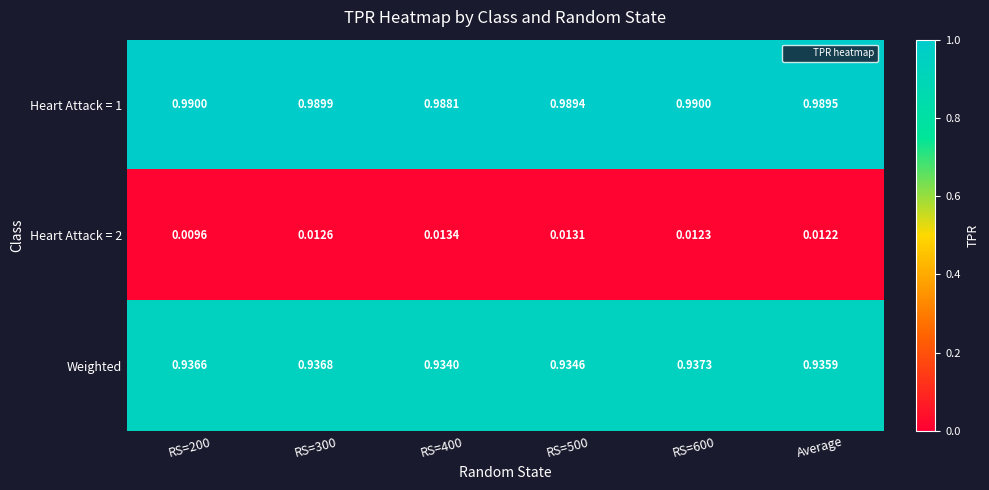

Is the value of Heart Attack = 2 at RS=200 greater than the value of Weighted at RS=400?

No